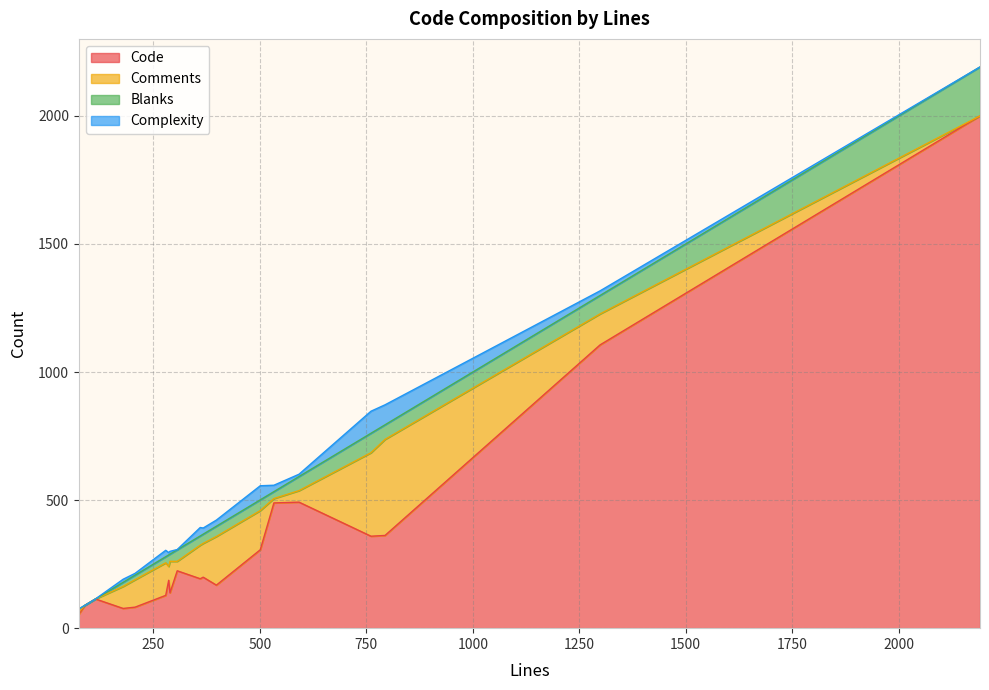

At which category is the sum across all series the highest?

2191